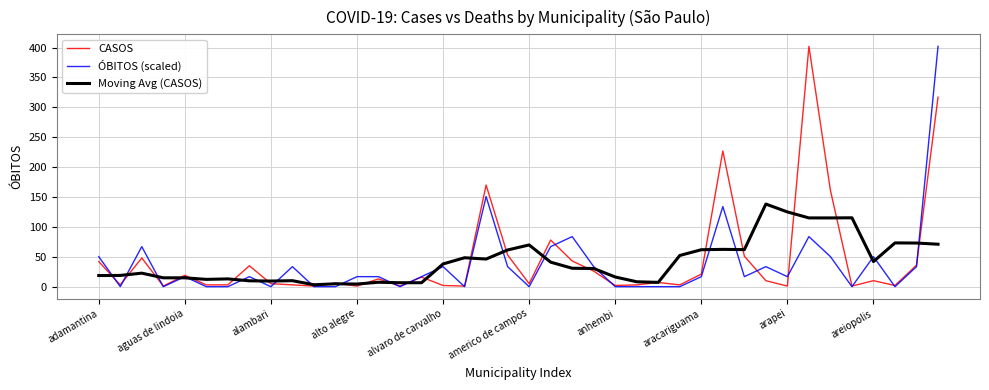

What is the maximum value shown in the chart?

402.0